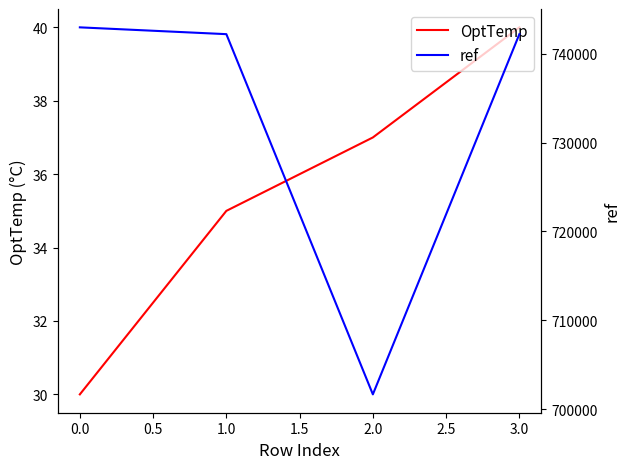

What is the maximum value for OptTemp?

40